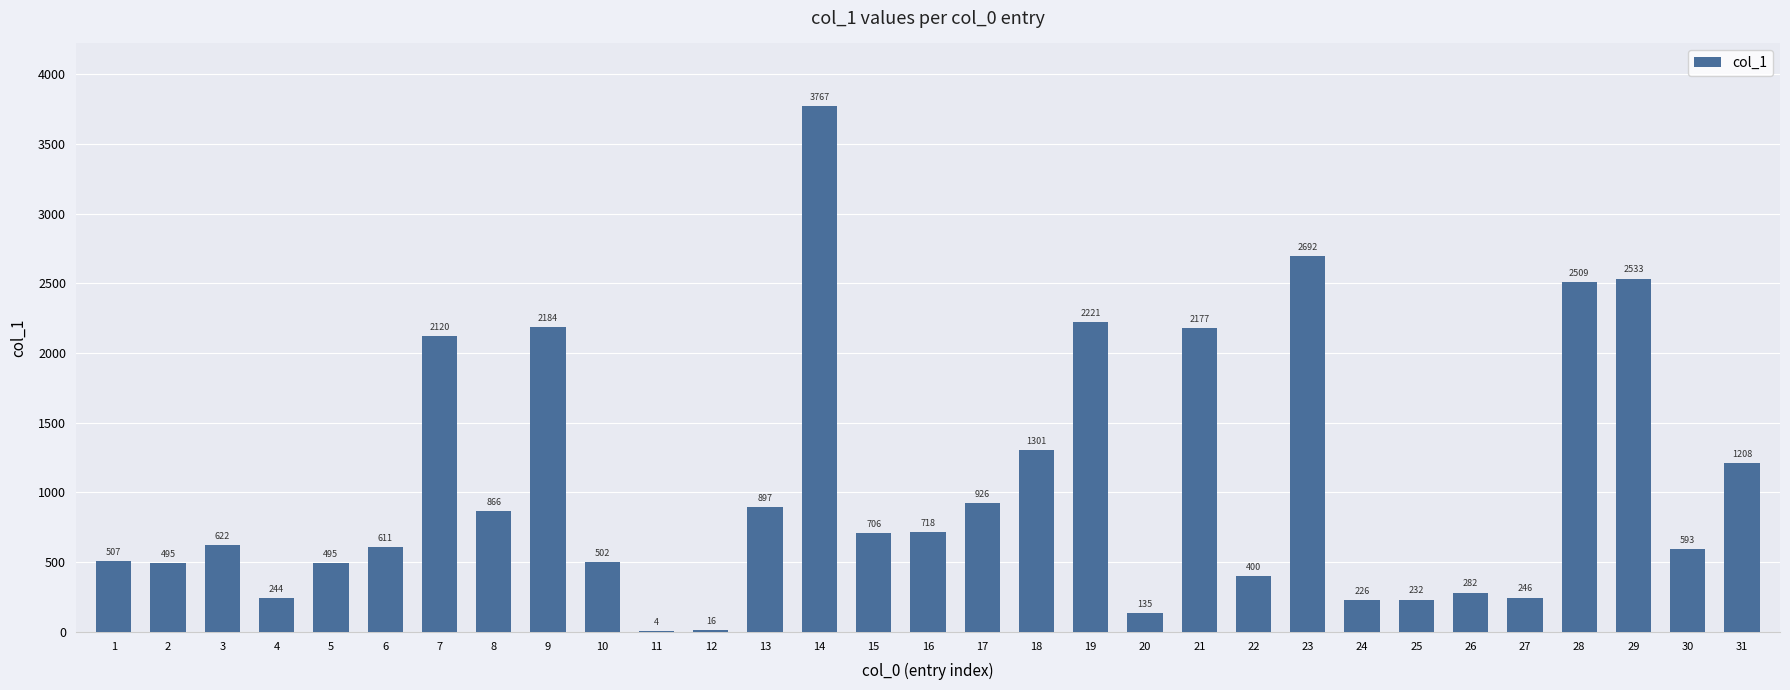

Where is the data nearest to the value 1885?

7